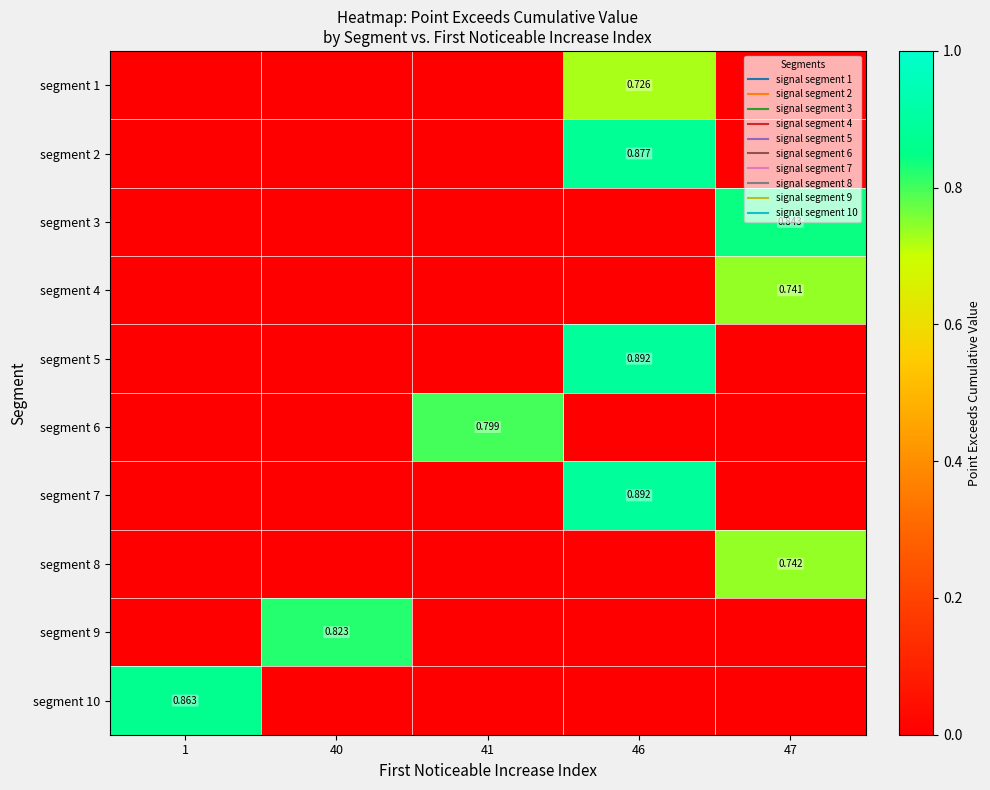

List the series in order of their peak value, highest first.

segment 7, segment 5, segment 2, segment 10, segment 3, segment 9, segment 6, segment 8, segment 4, segment 1